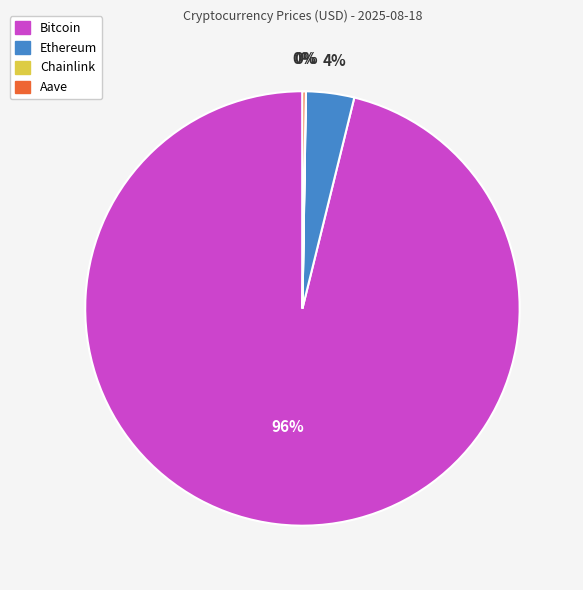

To the nearest percent, what portion does Ethereum represent?

4%